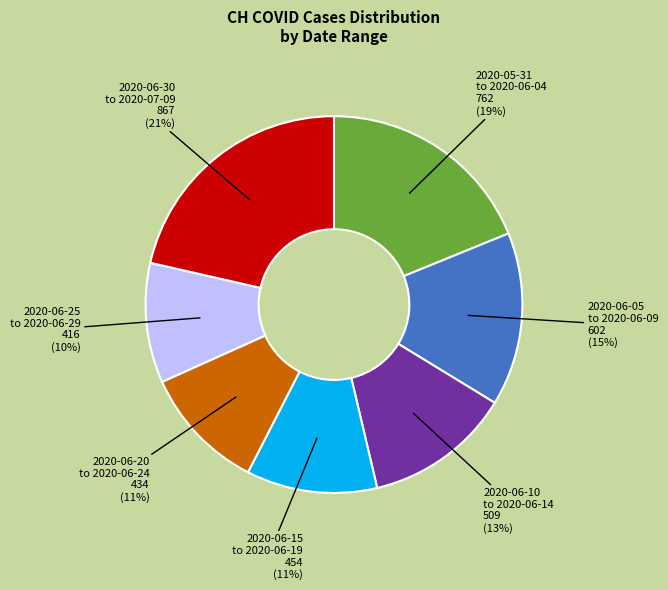

How many slices are in this pie chart?

7